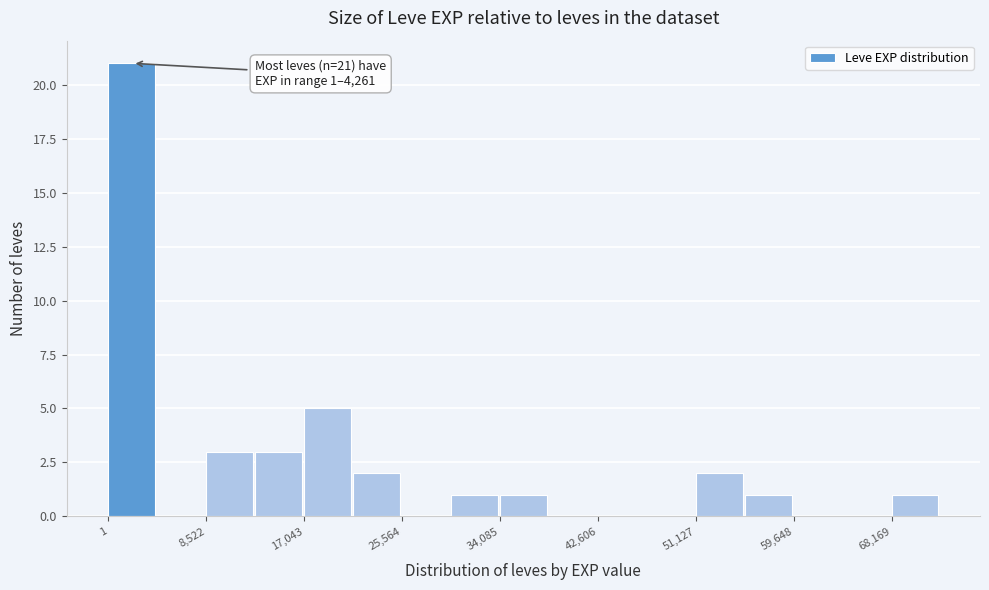

Which range on the x-axis has the tallest bar?

0 to 4000